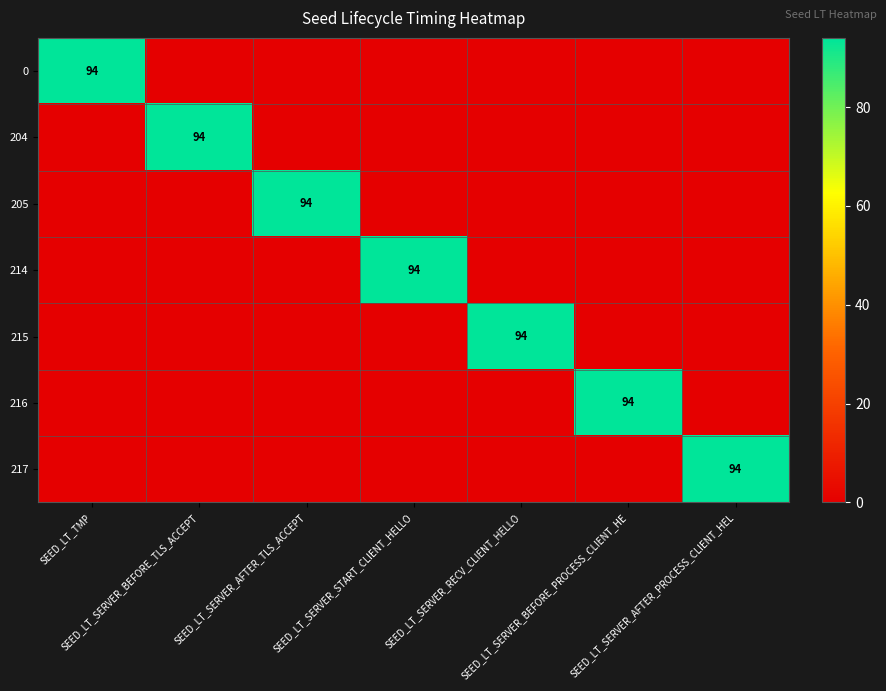

Rank the series by their maximum value, from highest to lowest.

0, 204, 205, 214, 215, 216, 217